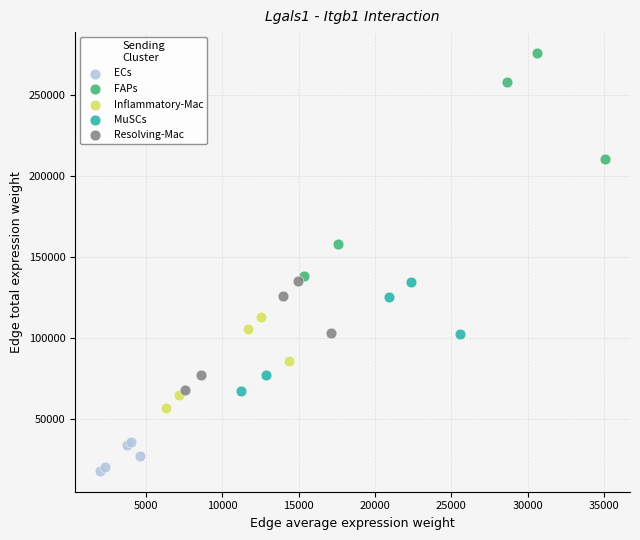

Which series has the largest Y range (max minus min)?

FAPs